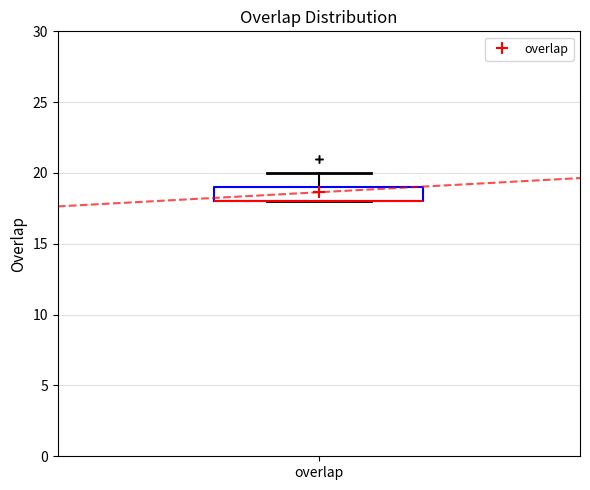

Where is the lower edge of the box for overlap on the y-axis? The values are not printed on the chart, so give them approximately, as read against the axis.

18